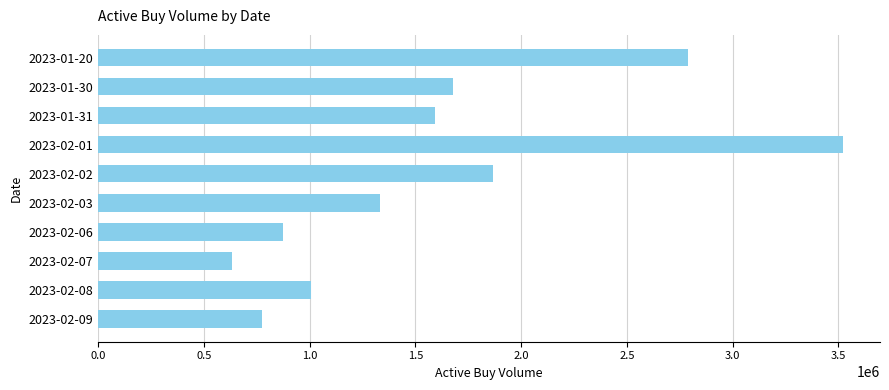

What is the change in value from 2023-01-30 to 2023-02-01?

+1842600